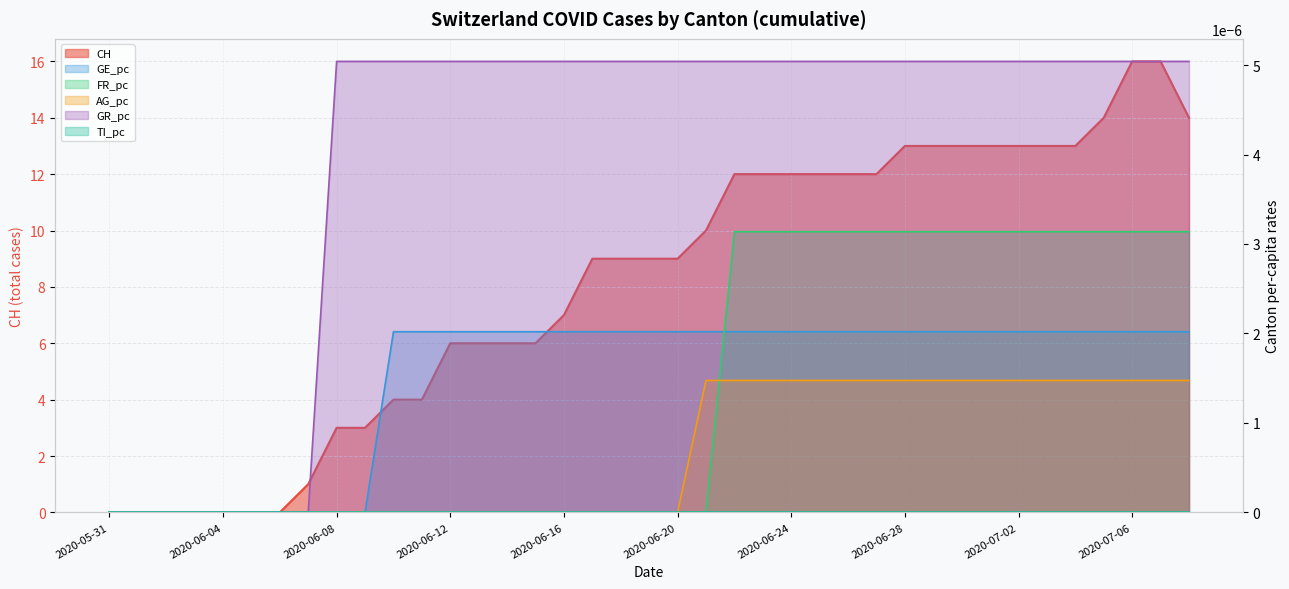

Is it true that FR_pc equals -0.0 at 2020-06-04?

False